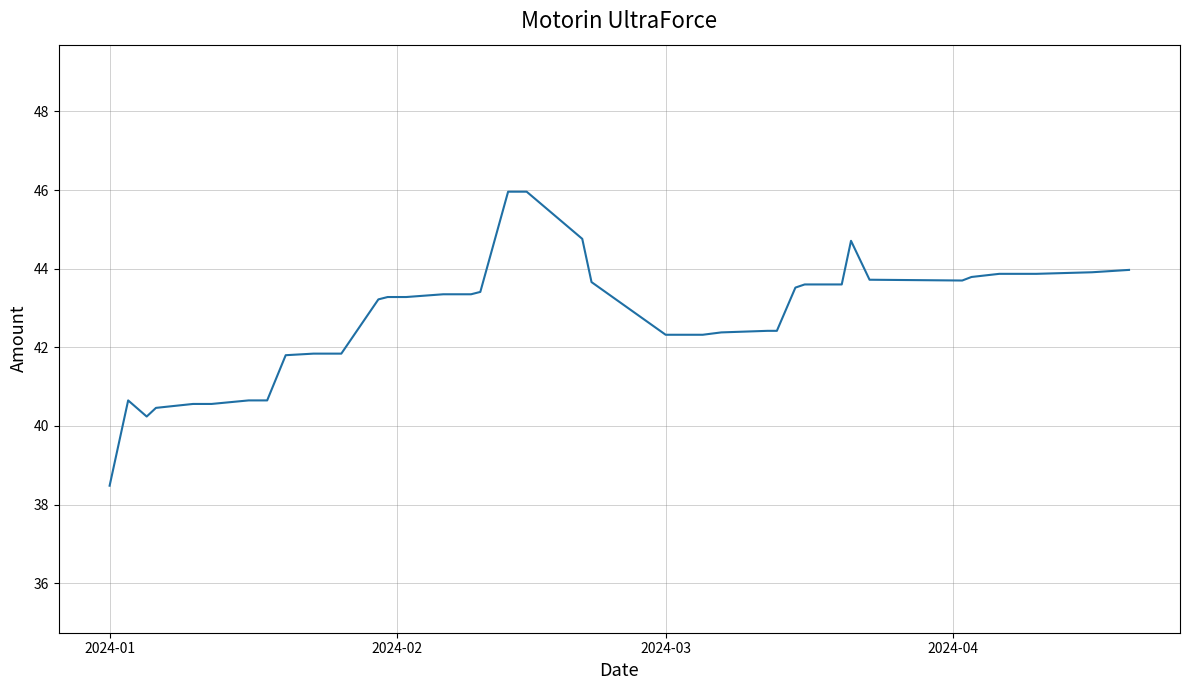

What is the minimum value shown in the chart?

38.5